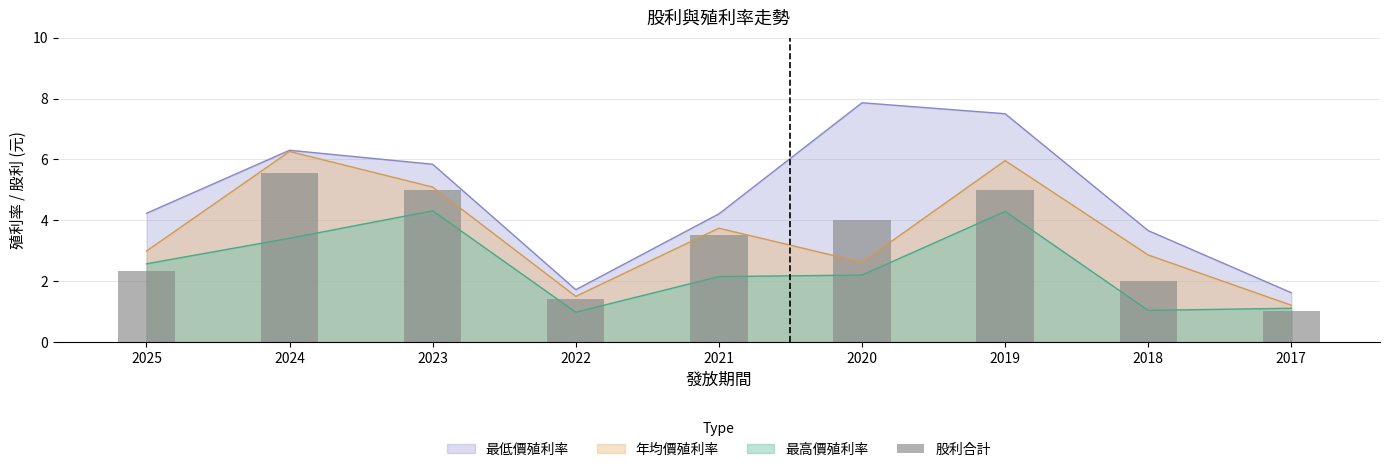

What is the change in value from 2024 to 2022?

-4.1